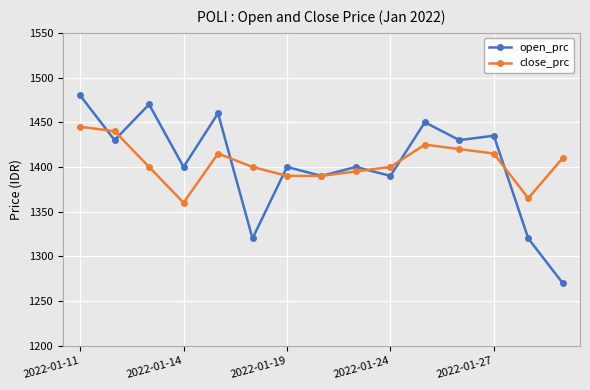

Reading left to right, list all the values displayed in this chart.

open_prc: 1480	1430	1470	1400	1460	1320	1400	1390	1400	1390	1450	1430	1435	1320	1270
close_prc: 1445	1440	1400	1360	1415	1400	1390	1390	1395	1400	1425	1420	1415	1365	1410